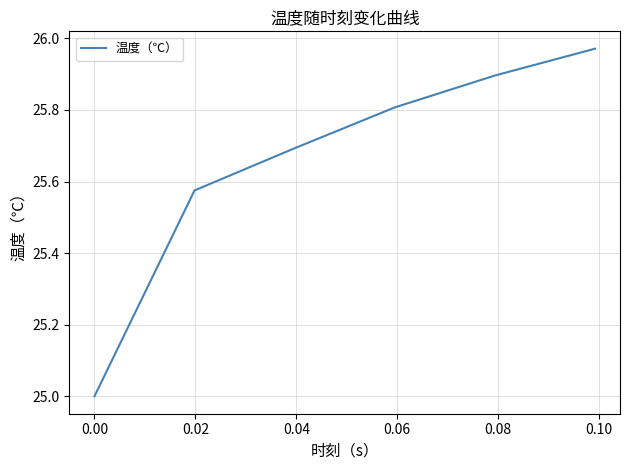

What is the average value?

25.7